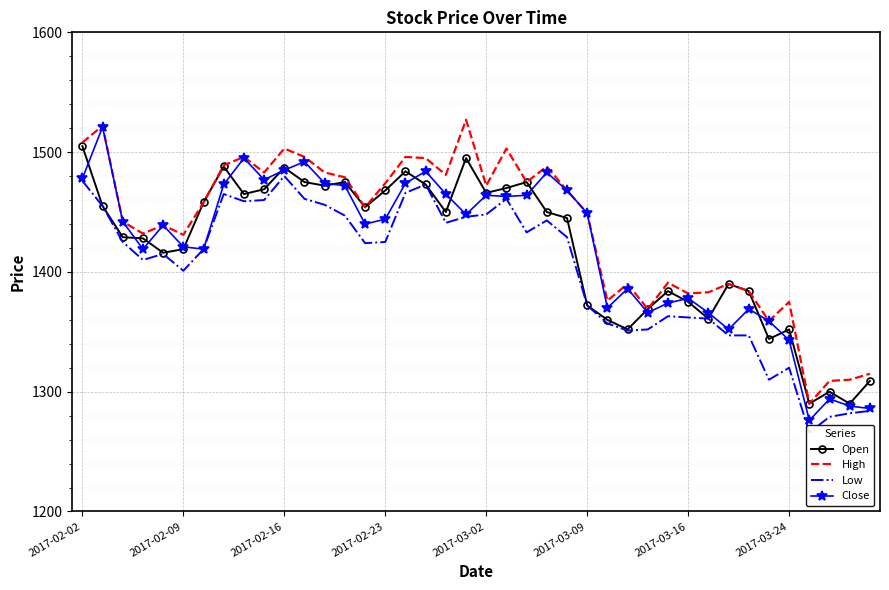

The High series shows 2251 at 39. True or false?

False